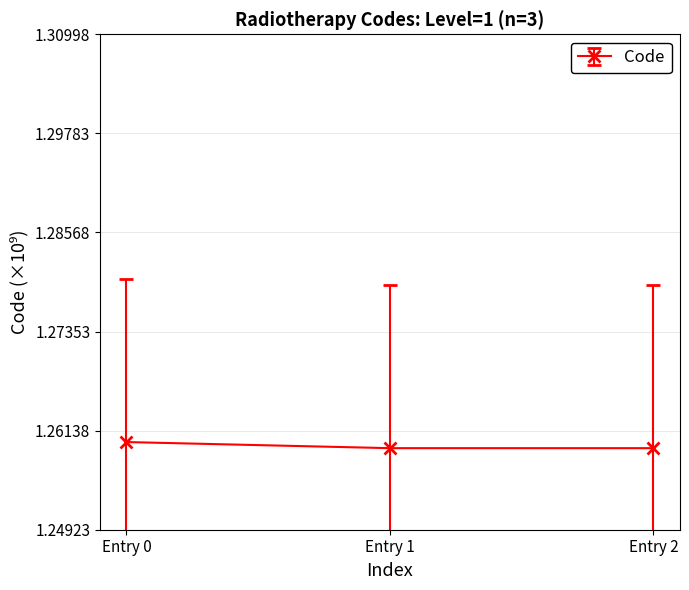

Is this an area chart (filled region under the line)?

No